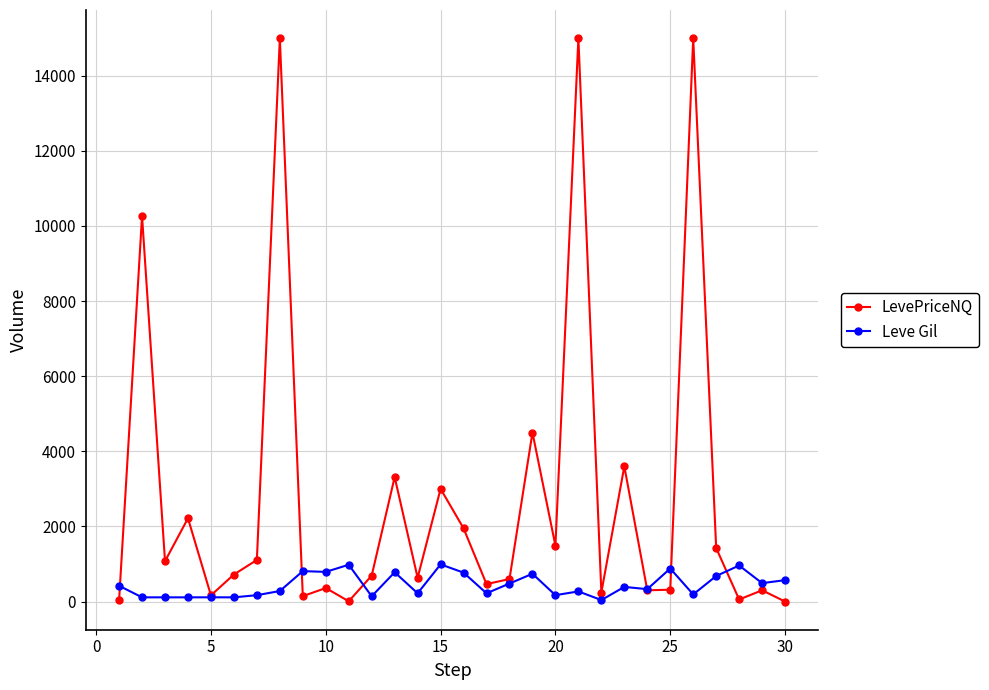

How many lines are shown in the chart?

2